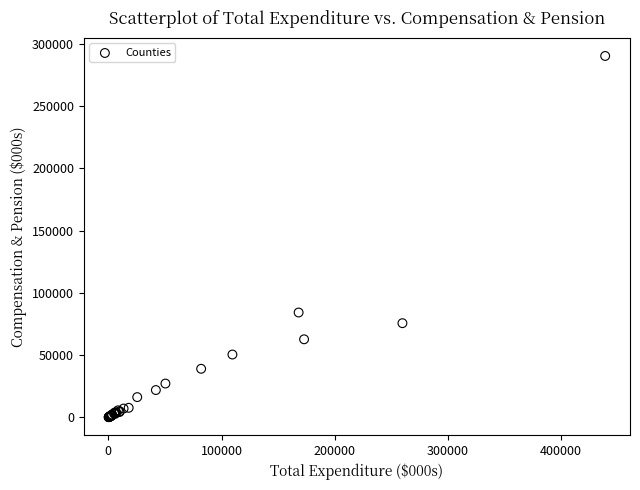

What Y value in the scatter plot is closest to 145288?

84260.8